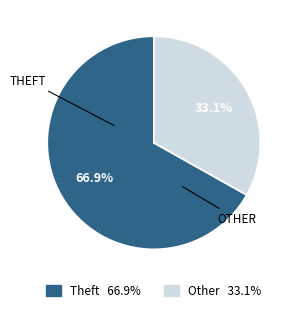

Is there any slice that represents more than half of the pie?

Yes